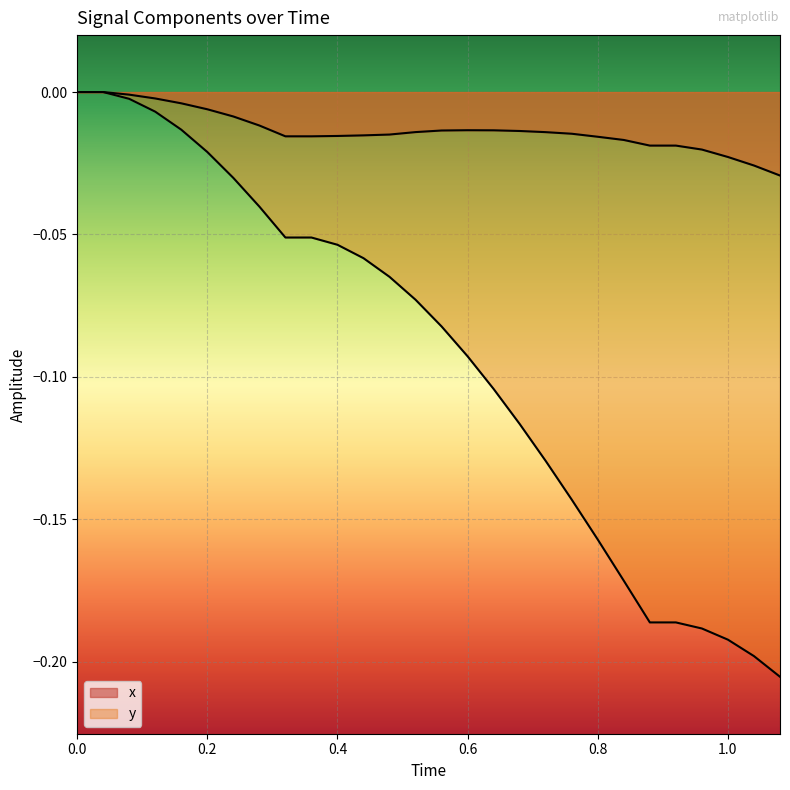

True or false: x and y intersect in this chart.

False